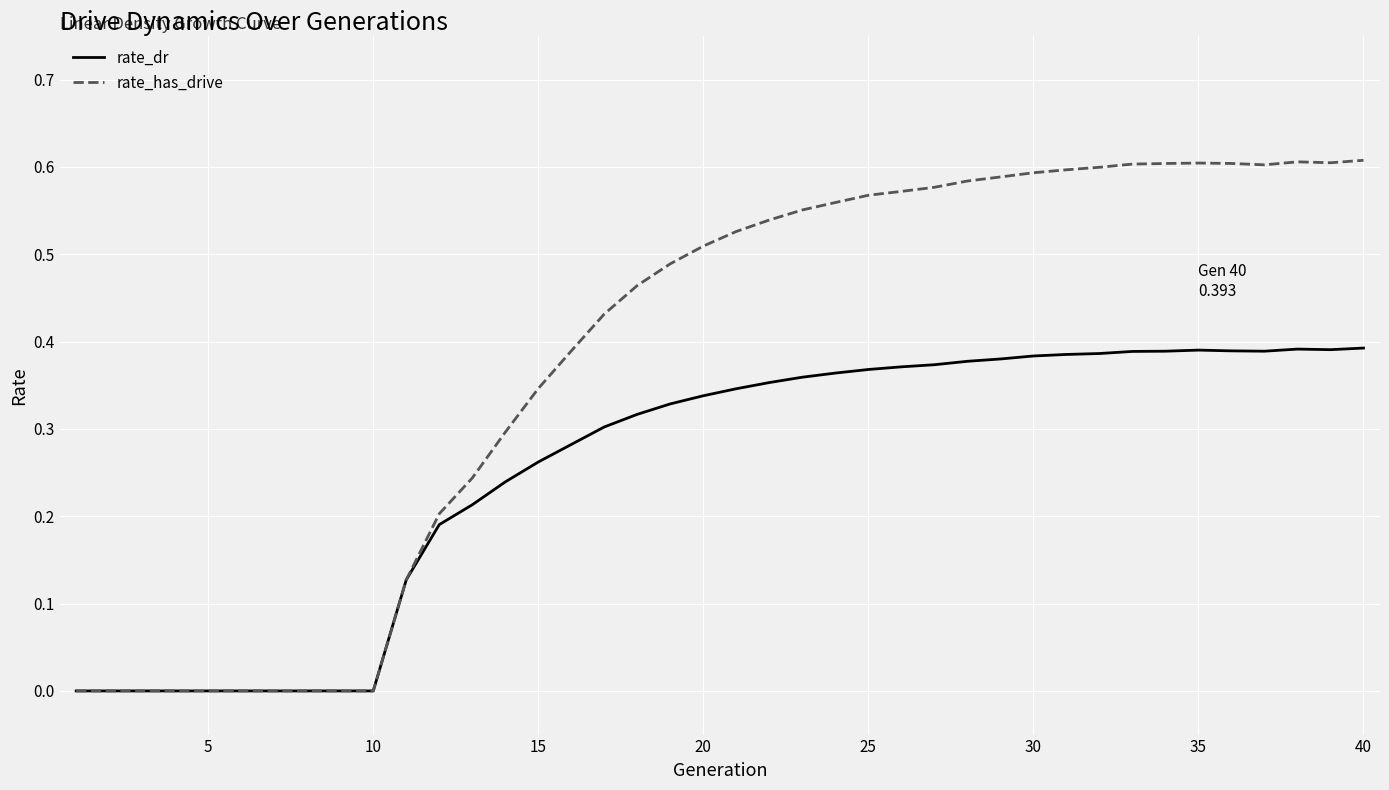

Which series has the largest range (max minus min)?

rate_has_drive